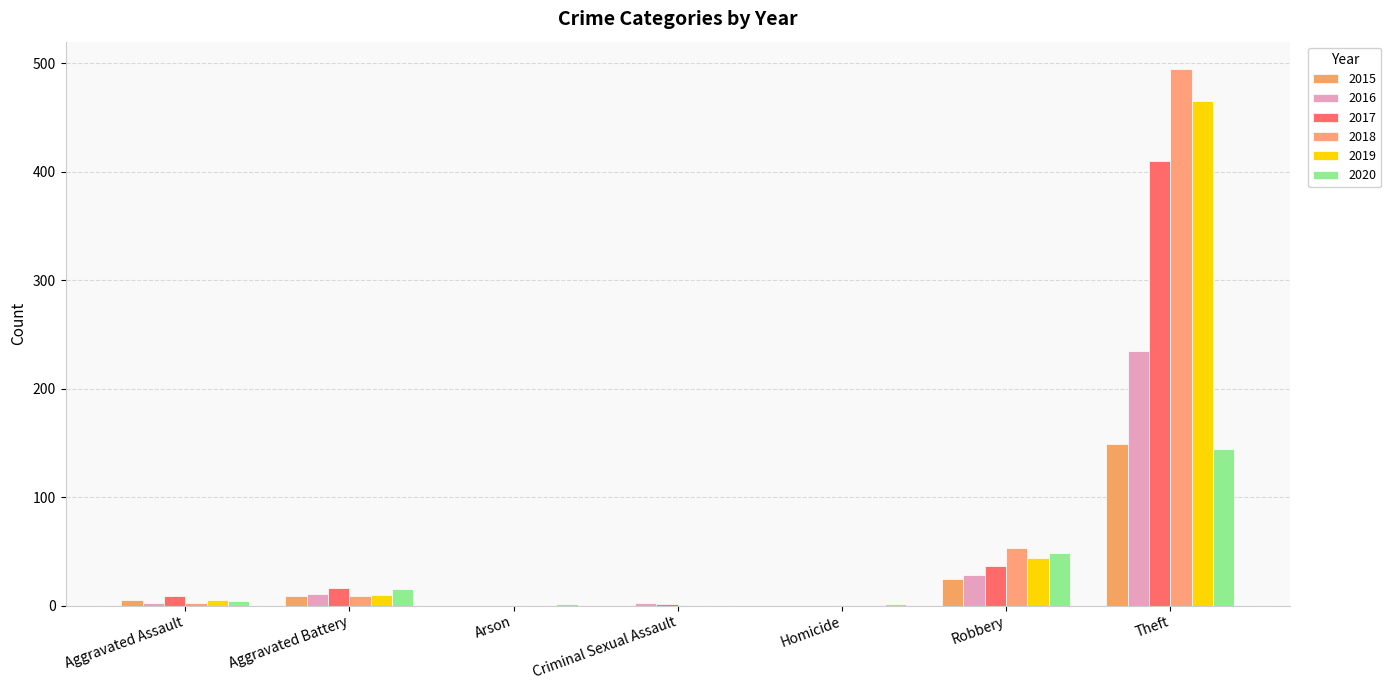

What are all the series names shown in the legend?

2015, 2016, 2017, 2018, 2019, 2020